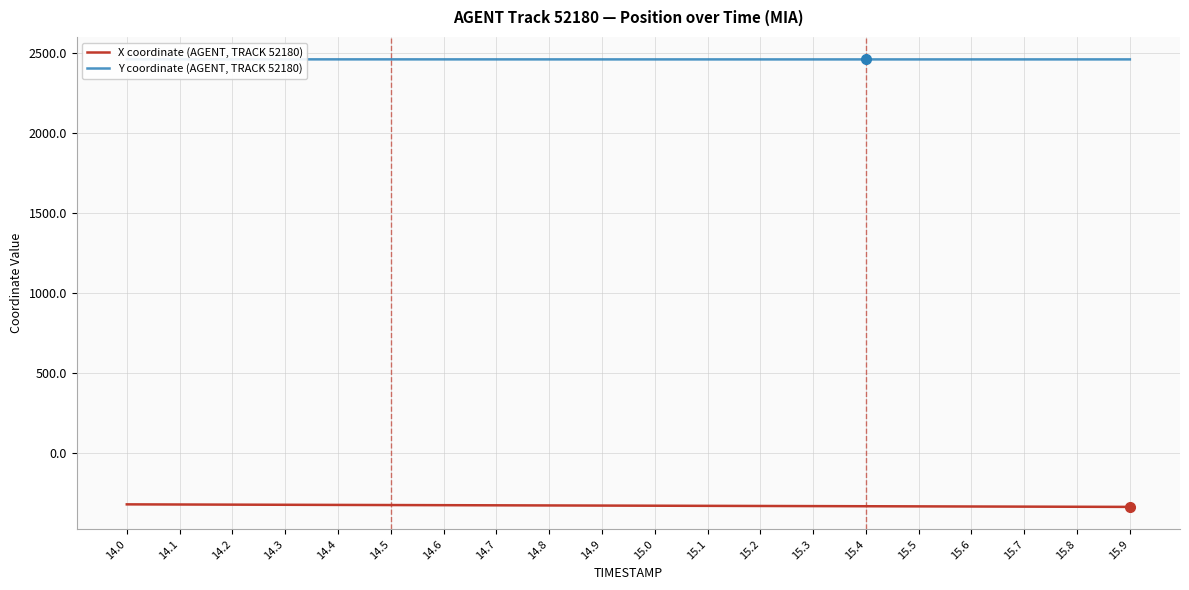

At which category is the sum across all series the highest?

14.0